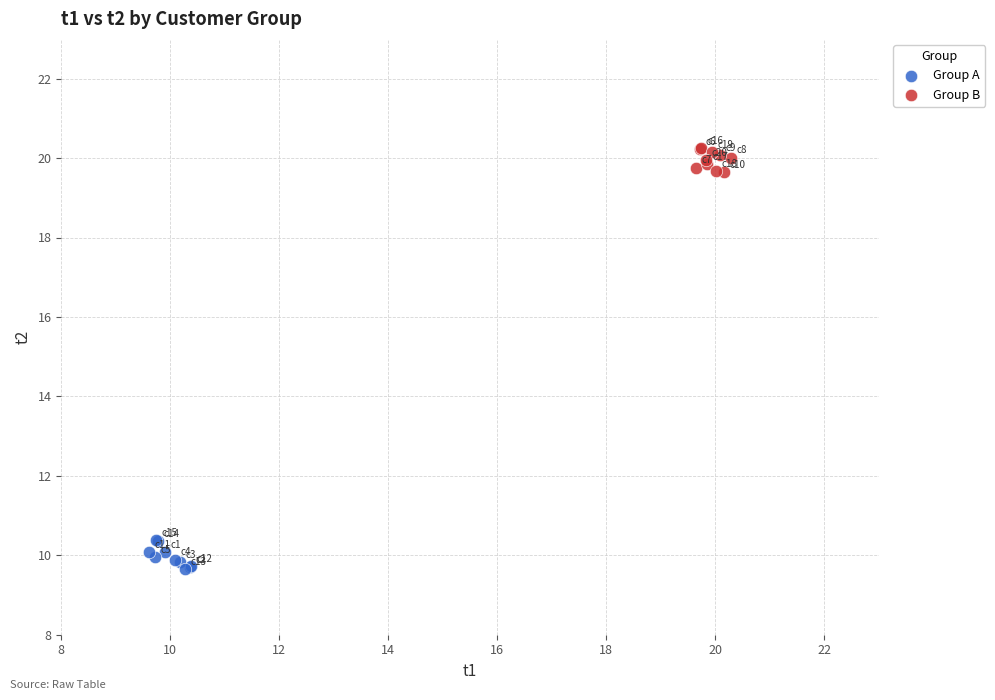

Which series reaches the maximum Y coordinate?

Group B